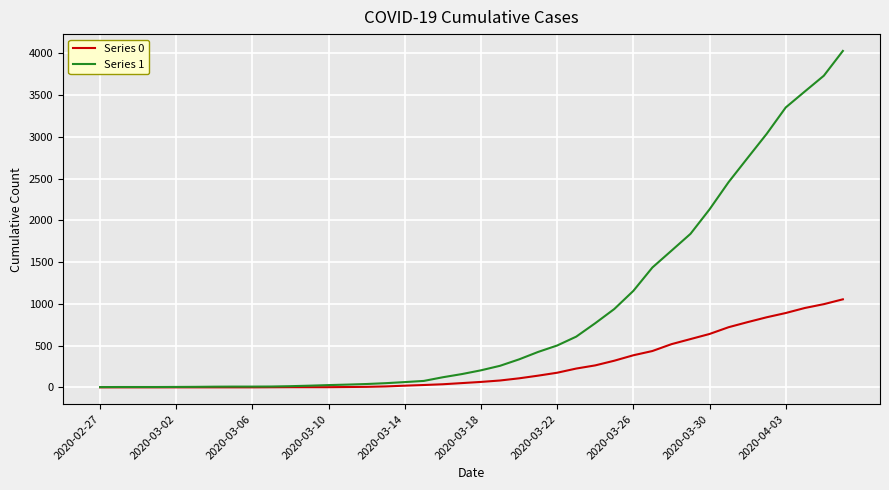

What is the maximum value shown in the chart?

4028